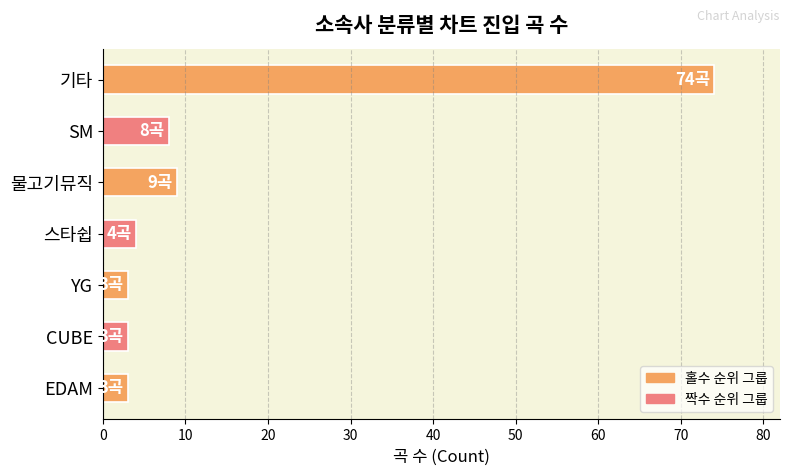

Does the chart contain stacked bars?

No